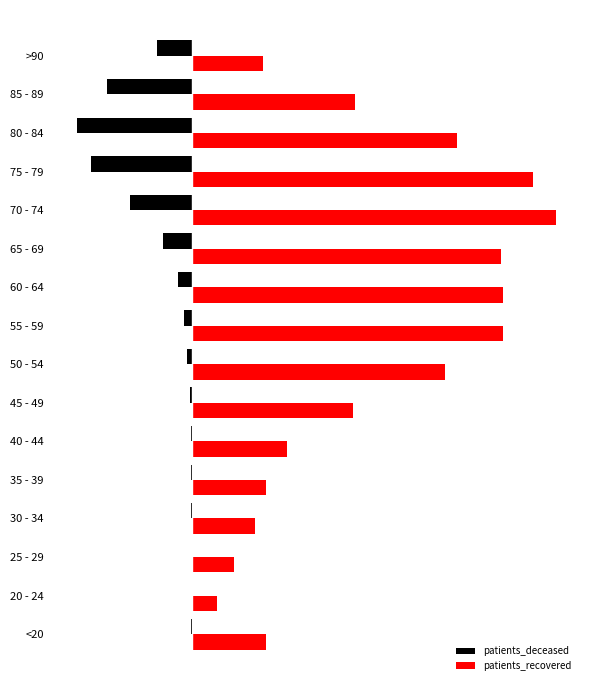

What are all the series names shown in the legend?

patients_deceased, patients_recovered